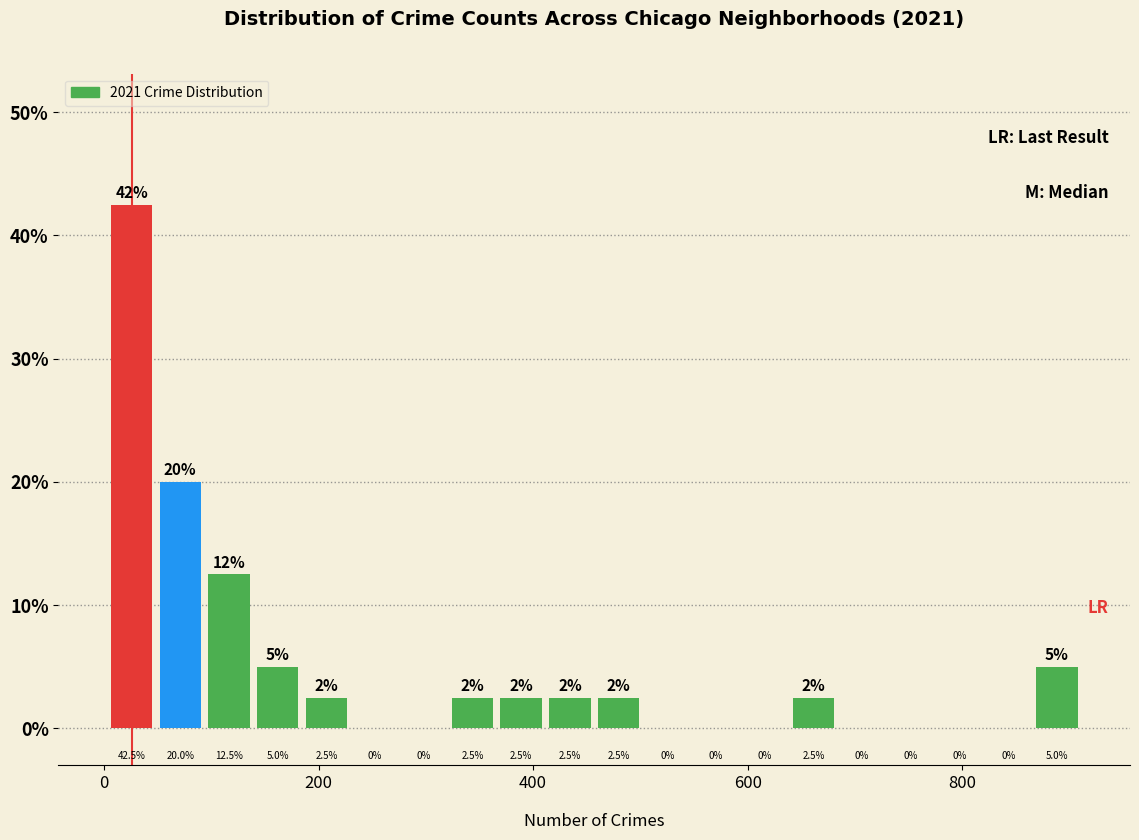

Around what value on the x-axis is the tallest bar? Give the approximate position of its centre, as read against the axis.

20